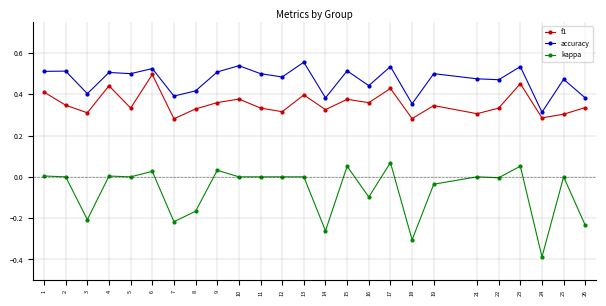

What is the sum of all accuracy values?

11.7